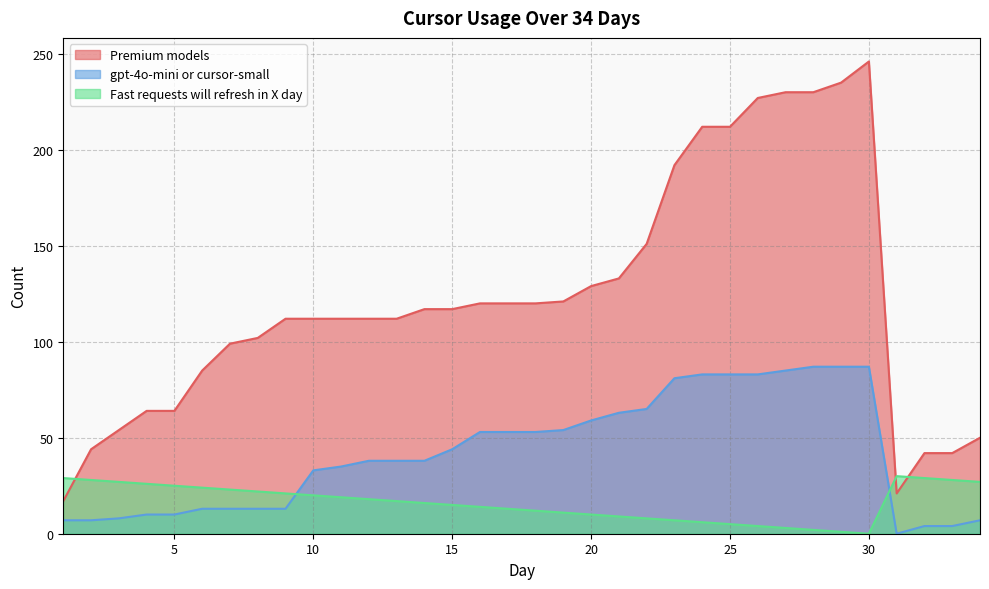

Between 17 and 8, which is larger?

17